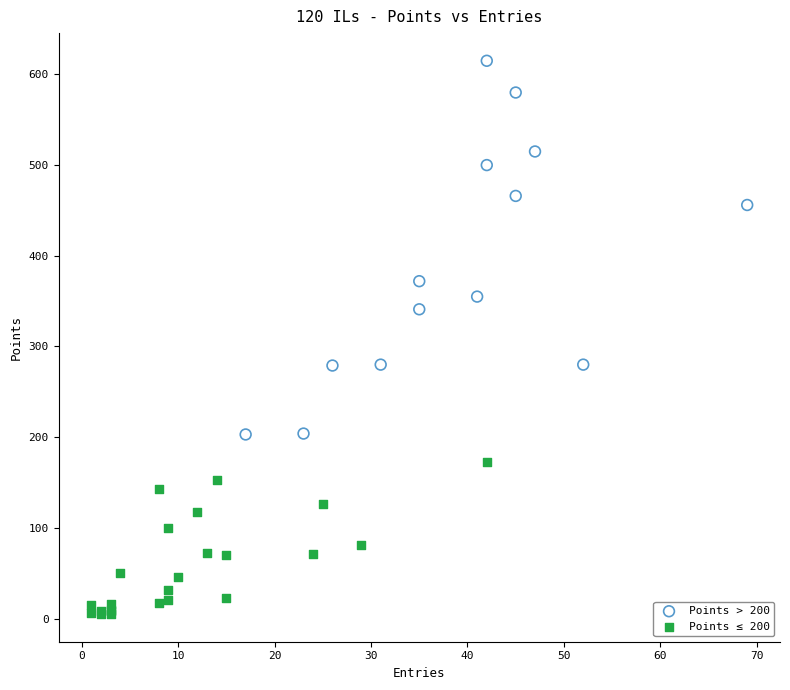

Which series has the largest Y range (max minus min)?

Points > 200